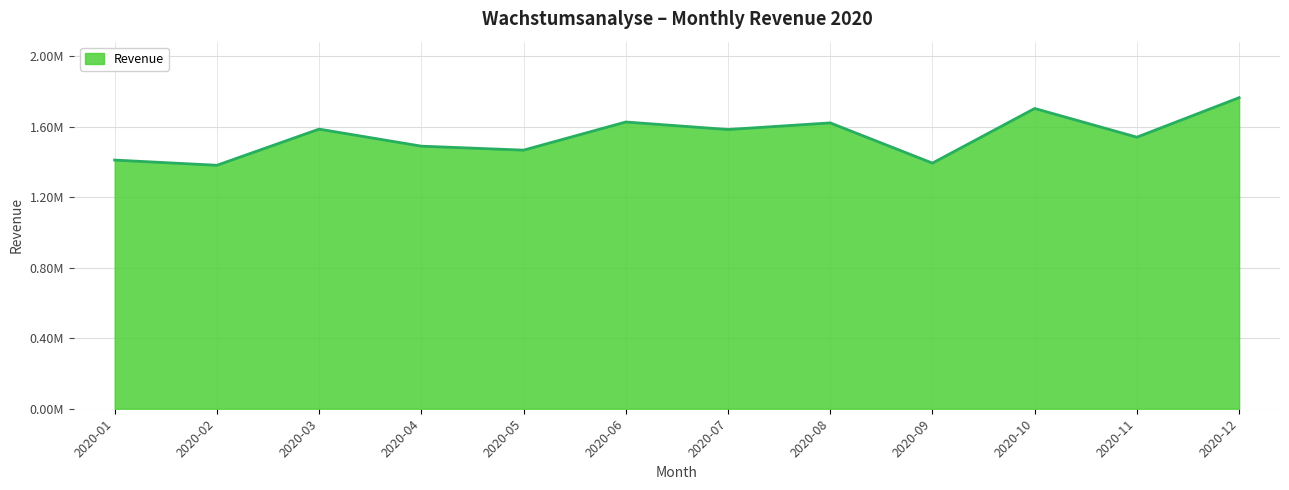

Does the chart have visible grid lines?

Yes